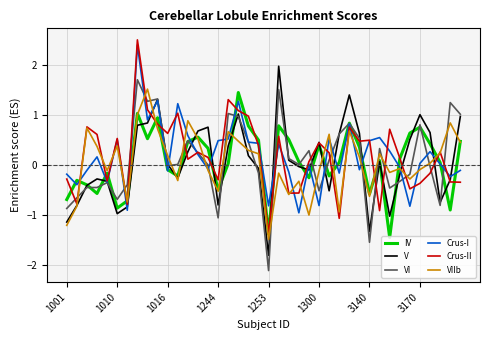

What is the lowest value of the V series?

-1.8